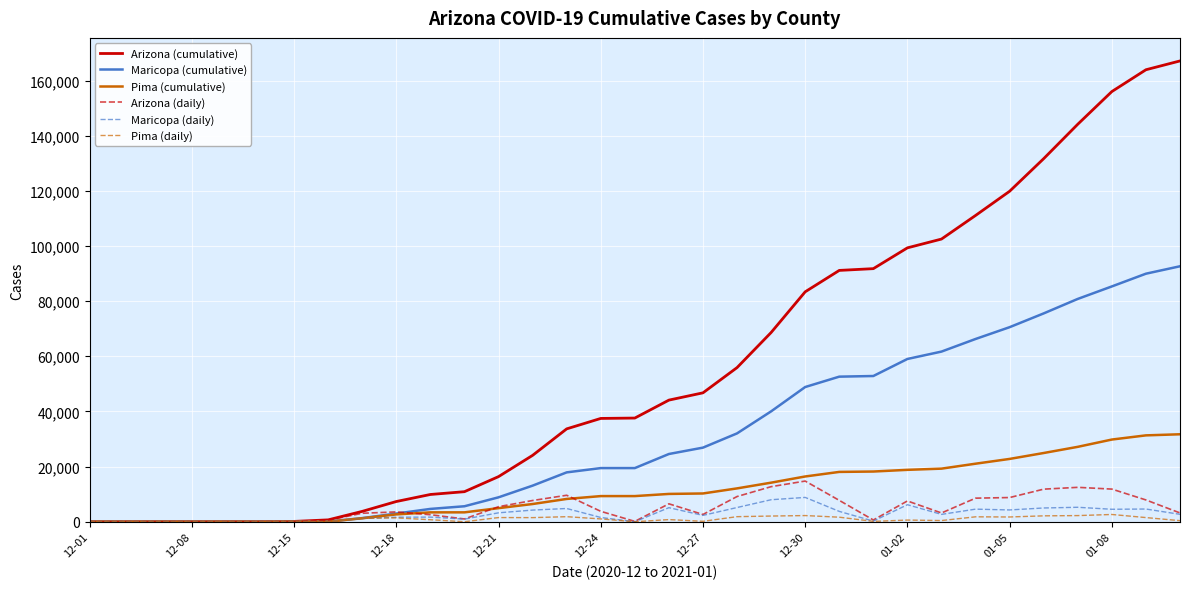

Which series has the largest total across all categories?

Arizona (cumulative)